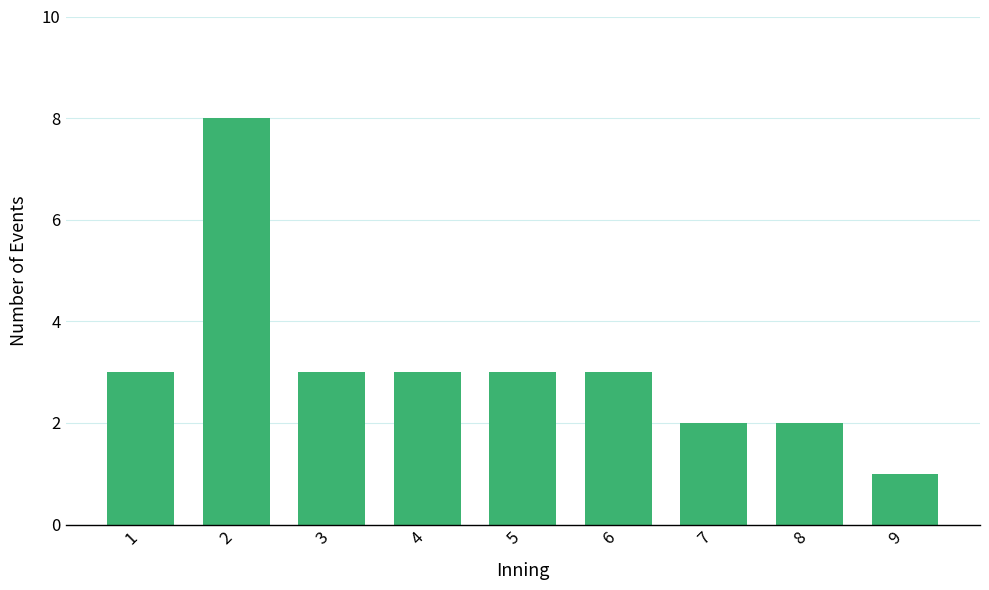

Which has a higher value, 2 or 8?

2